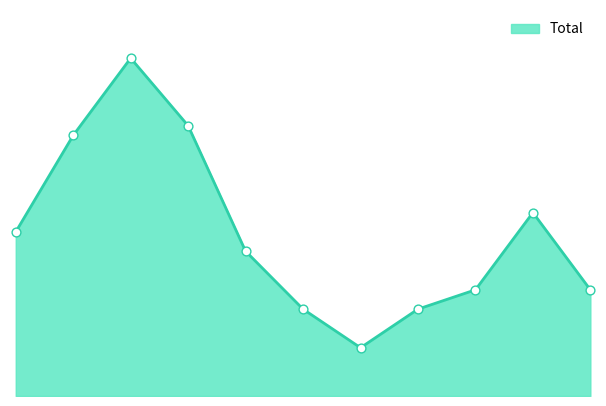

Is this an area chart (filled region under the line)?

Yes